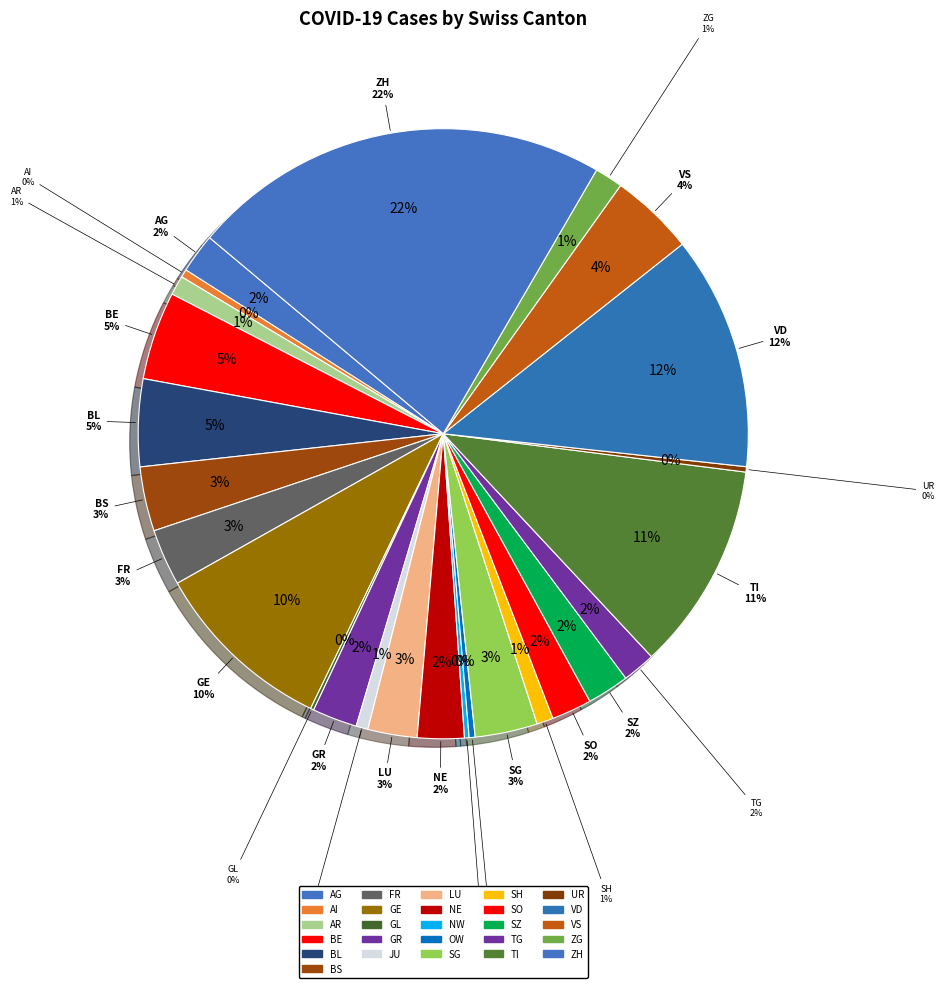

To the nearest percent, what is the combined percentage of SO and AR?

3%